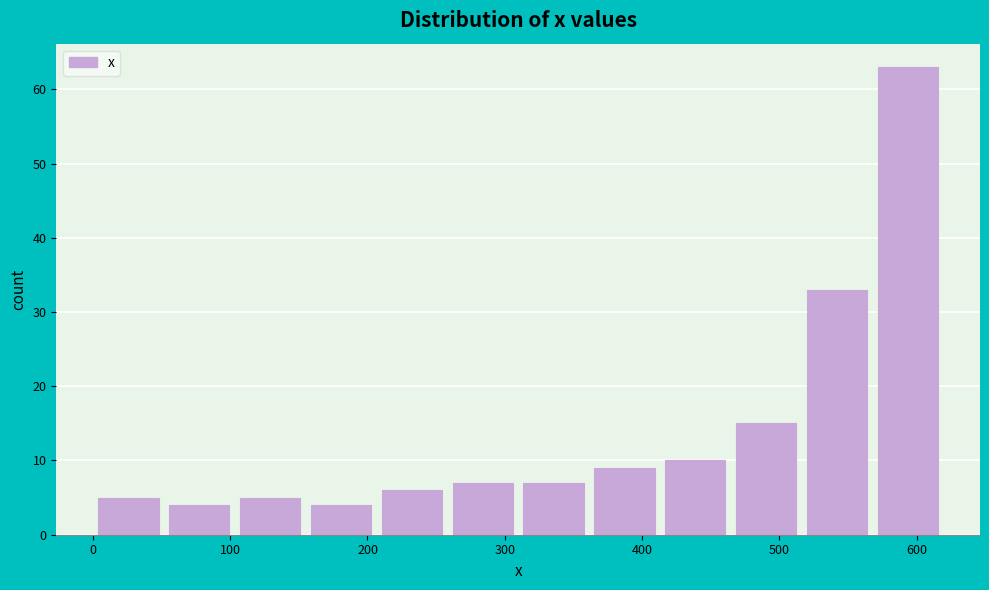

Over which range of the x-axis is the bar tallest?

570 to 620